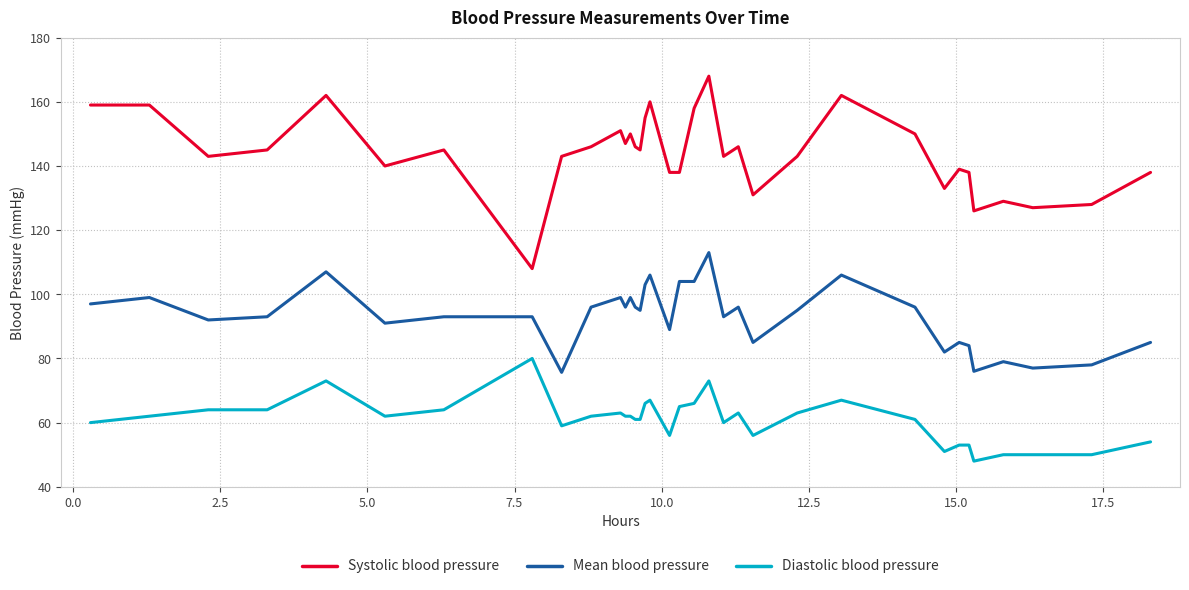

Which series has the largest range (max minus min)?

Systolic blood pressure